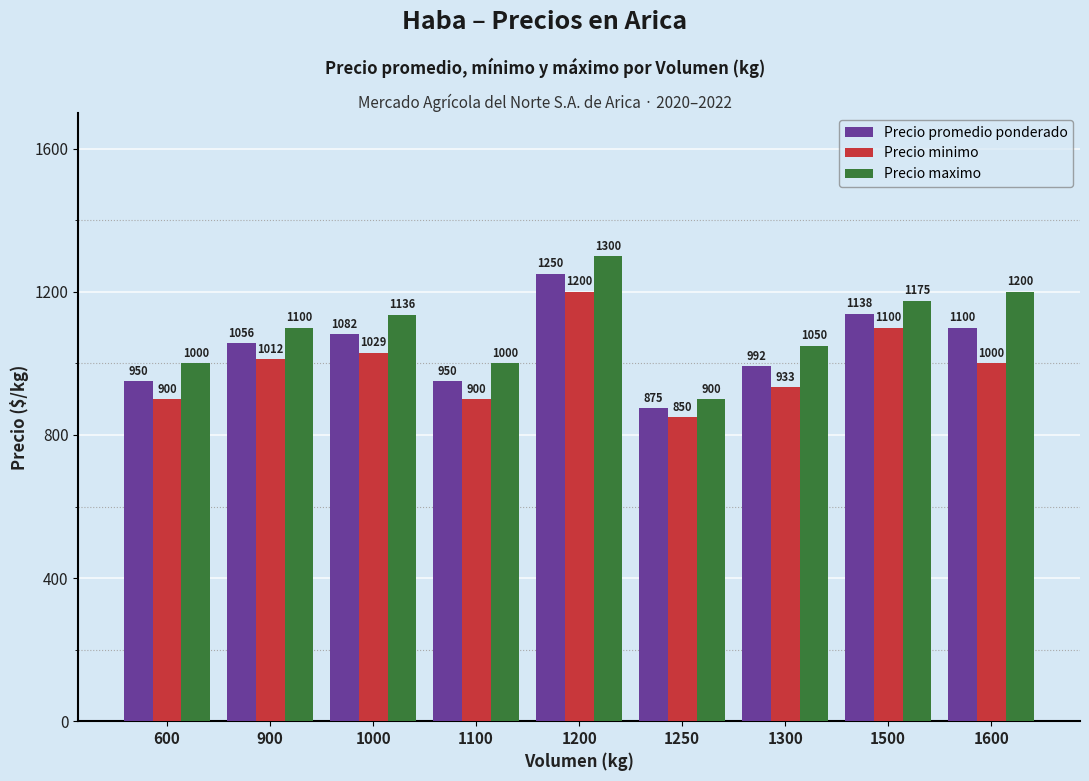

Which series has the widest spread of values?

Precio maximo